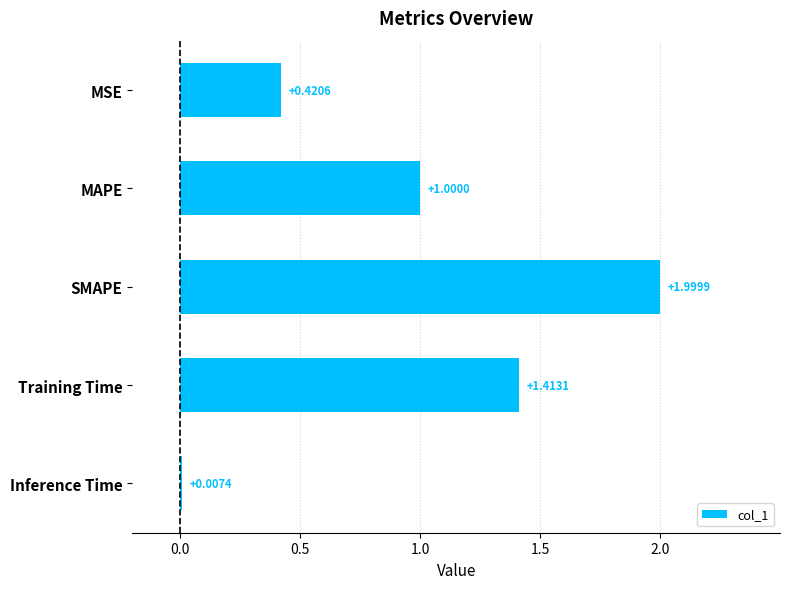

What is the sum of the values at MAPE and SMAPE?

3.0